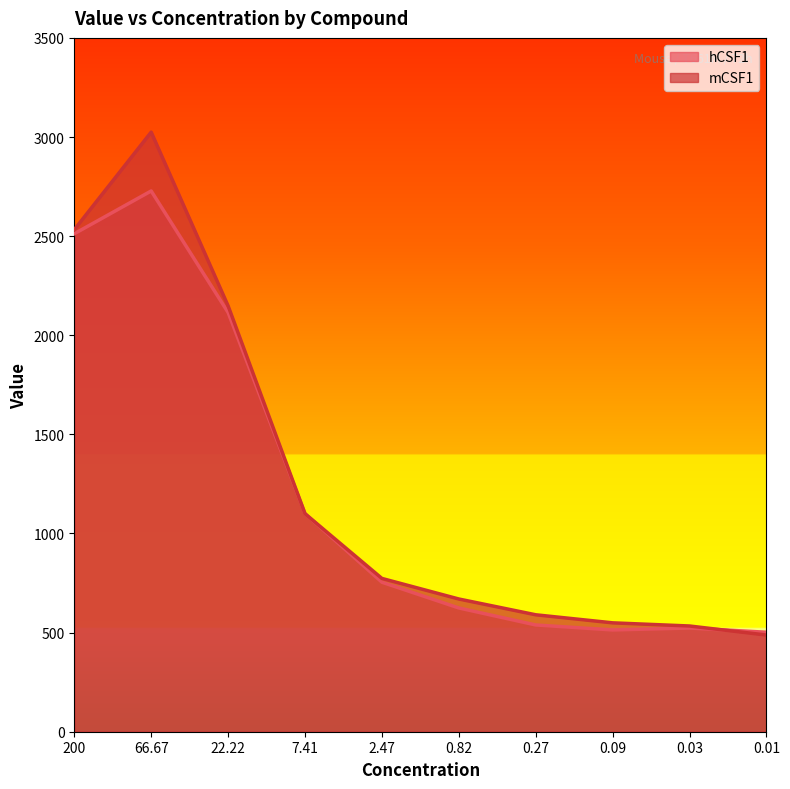

Which series ends up on top after the final intersection of mCSF1 and hCSF1?

hCSF1